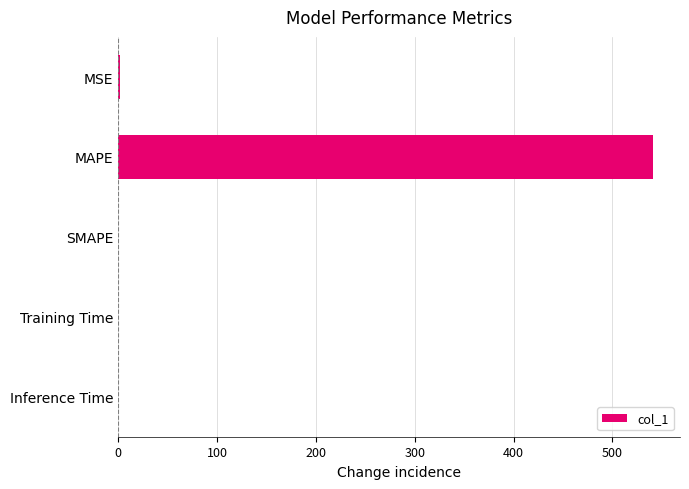

Which category has the highest value across all series?

MAPE